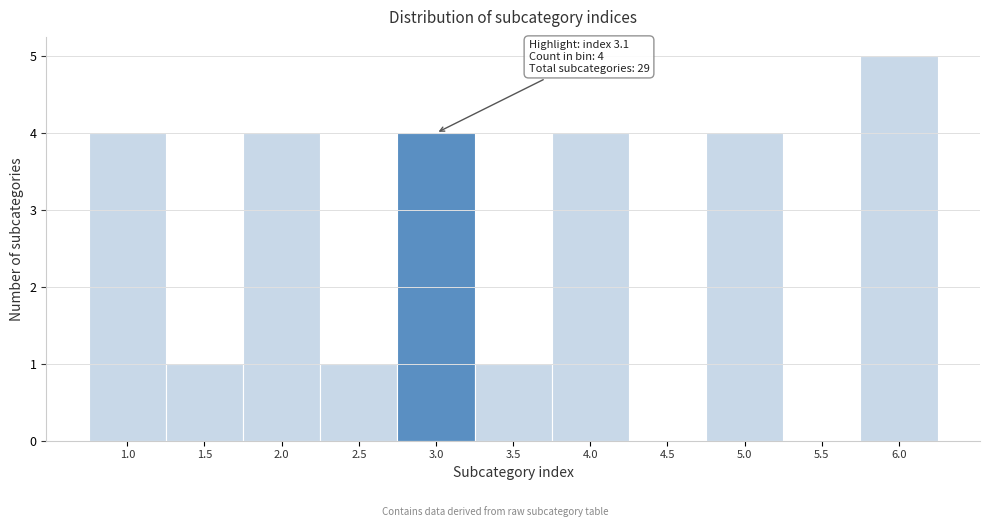

Reading left to right, extract all data points from this chart.

1.0=4	1.5=1	2.0=4	2.5=1	3.0=4	3.5=1	4.0=4	4.5=0	5.0=4	5.5=0	6.0=5